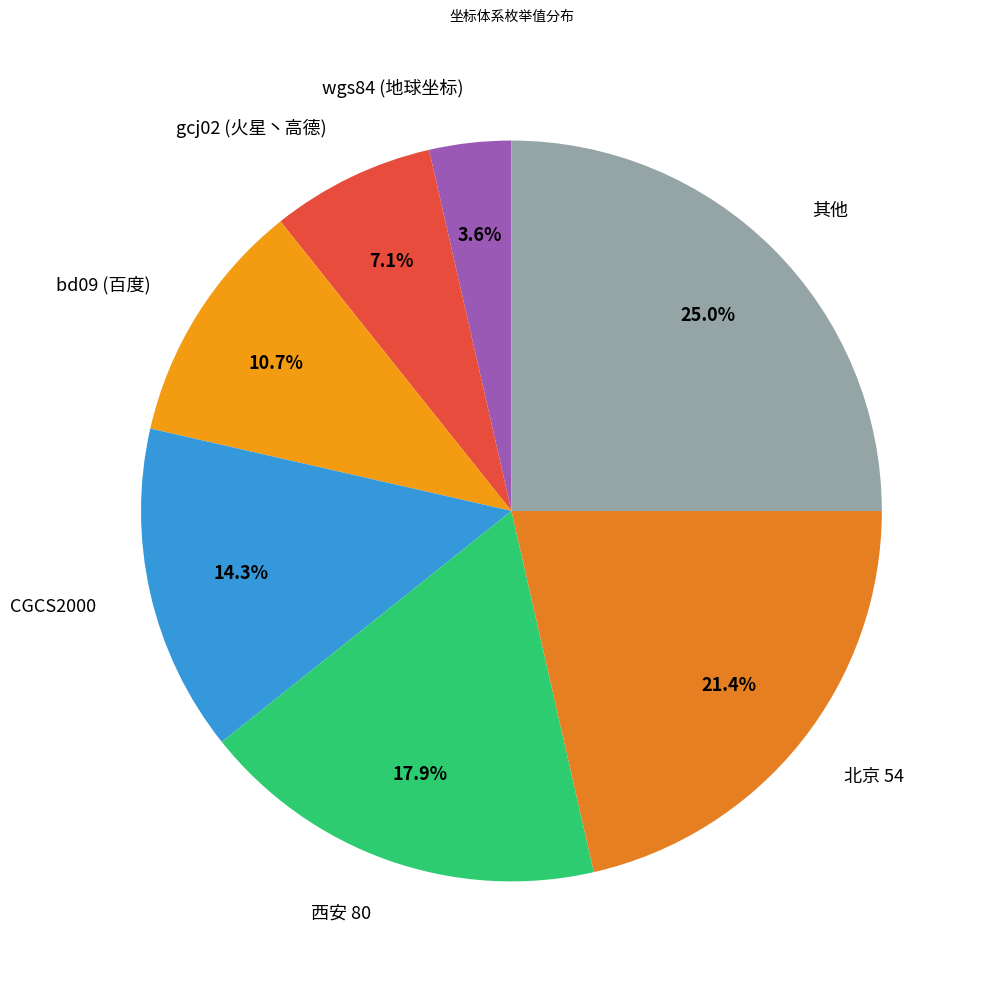

Count the number of slices in the pie.

7